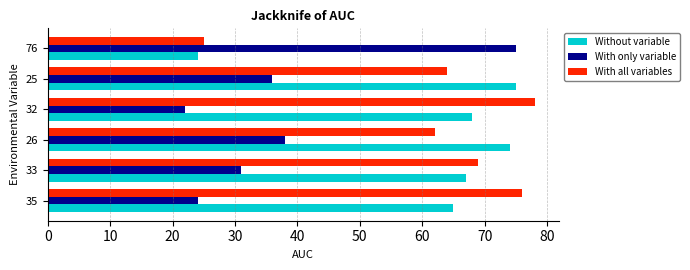

At 32, list the series in order from smallest to largest.

With only variable, Without variable, With all variables